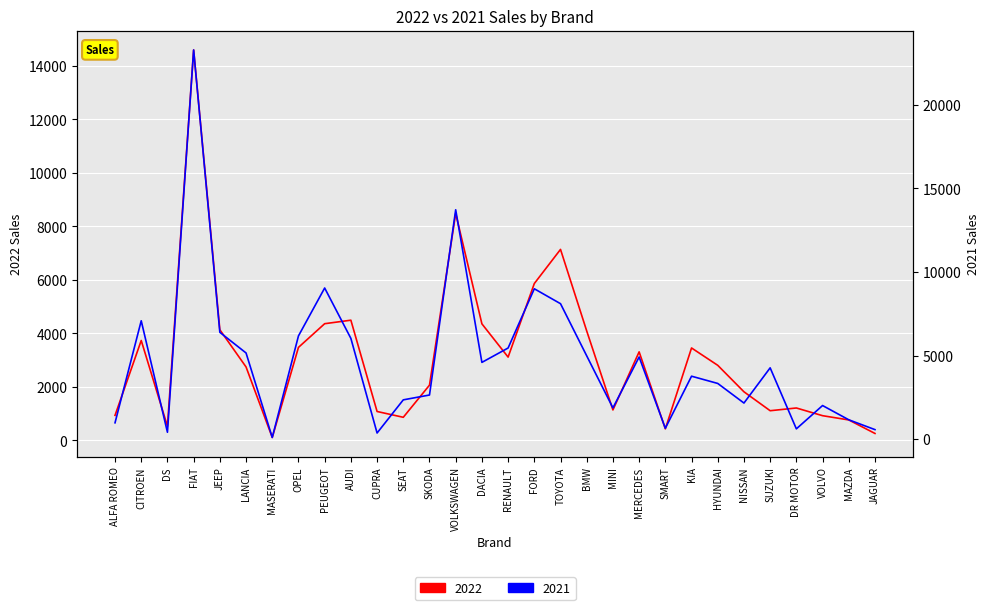

What position from the left is HYUNDAI?

24